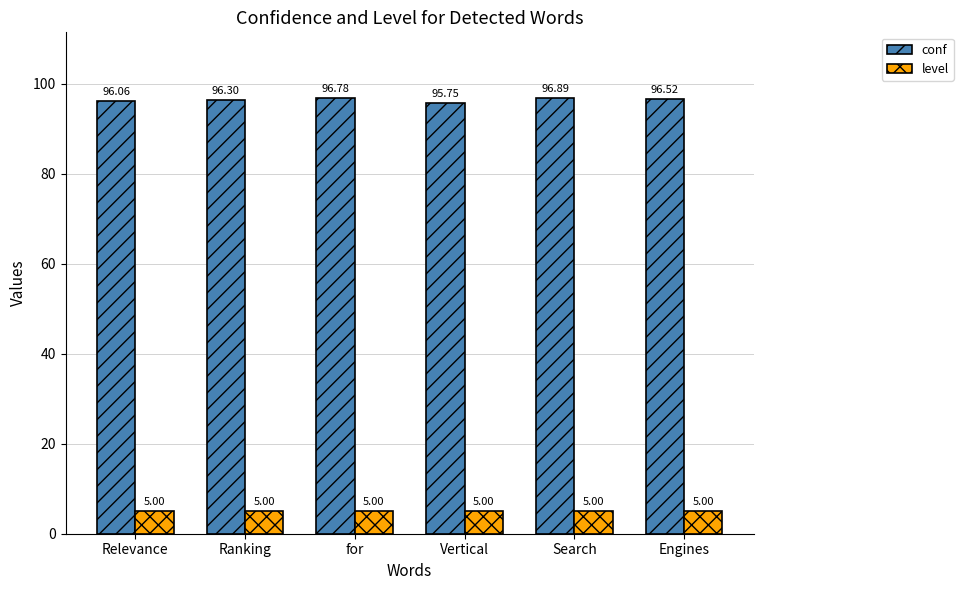

Which series has the widest spread of values?

conf